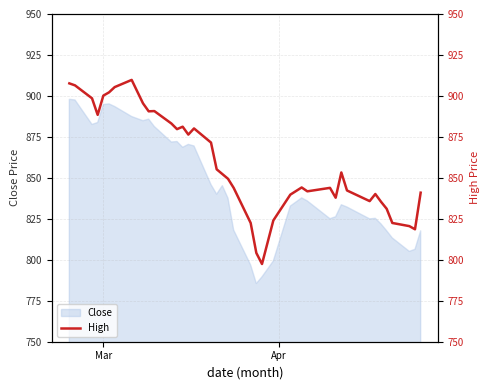

What is the lowest value of the Close series?

785.5